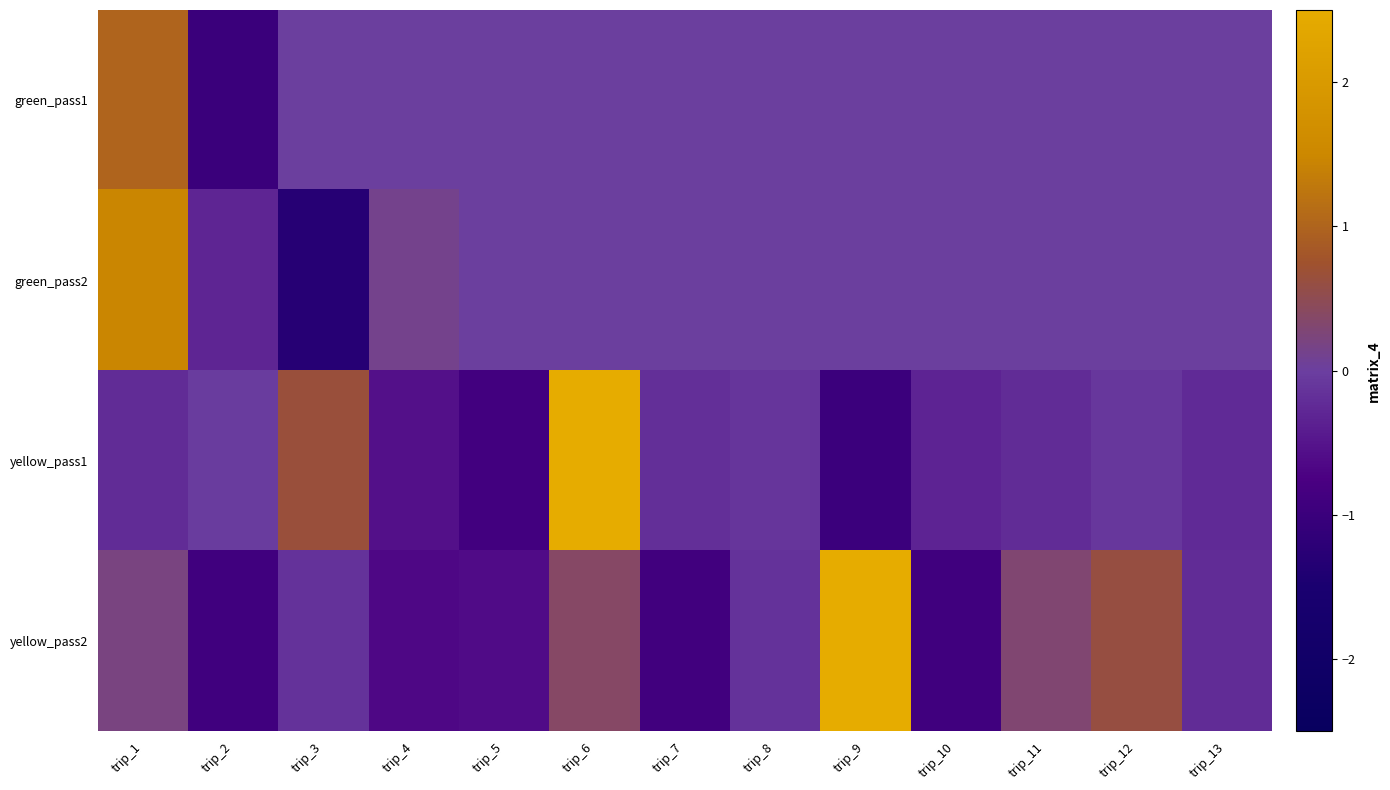

Reading right to left, transcribe all the data shown in this chart.

green_pass1: trip_13=0.0	trip_12=0.0	trip_11=0.0	trip_10=0.0	trip_9=0.0	trip_8=0.0	trip_7=0.0	trip_6=0.0	trip_5=0.0	trip_4=0.0	trip_3=0.0	trip_2=-1.0	trip_1=1.0
green_pass2: trip_13=0.0	trip_12=0.0	trip_11=0.0	trip_10=0.0	trip_9=0.0	trip_8=0.0	trip_7=0.0	trip_6=0.0	trip_5=0.0	trip_4=0.1	trip_3=-1.3	trip_2=-0.3	trip_1=1.5
yellow_pass1: trip_13=-0.2	trip_12=-0.1	trip_11=-0.2	trip_10=-0.3	trip_9=-1.0	trip_8=-0.1	trip_7=-0.2	trip_6=2.5	trip_5=-0.9	trip_4=-0.6	trip_3=0.7	trip_2=-0.0	trip_1=-0.2
yellow_pass2: trip_13=-0.2	trip_12=0.6	trip_11=0.3	trip_10=-0.9	trip_9=2.5	trip_8=-0.1	trip_7=-0.9	trip_6=0.4	trip_5=-0.6	trip_4=-0.6	trip_3=-0.2	trip_2=-0.9	trip_1=0.2